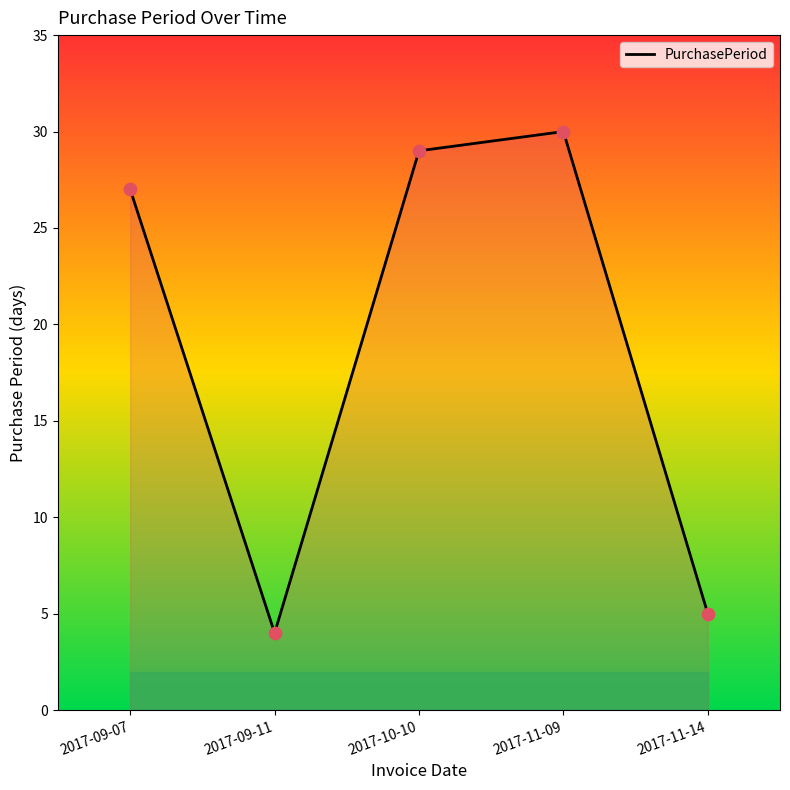

Approximately how many times larger is the value at 2017-11-09 compared to 2017-09-11?

7.5